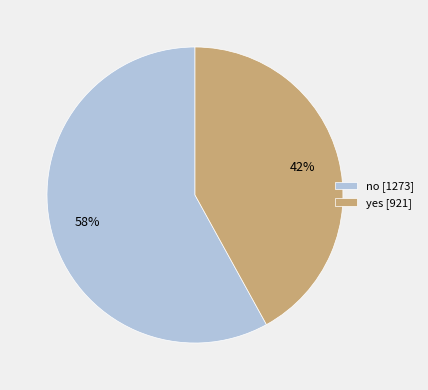

How many segments does this pie chart have?

2